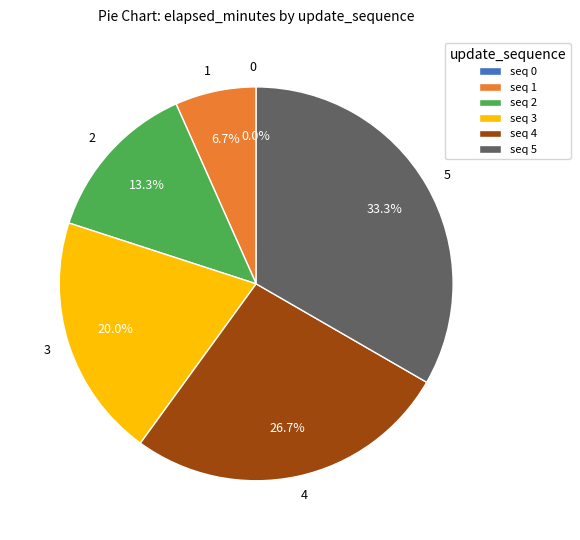

Rank the categories by value from lowest to highest.

0, 1, 2, 3, 4, 5